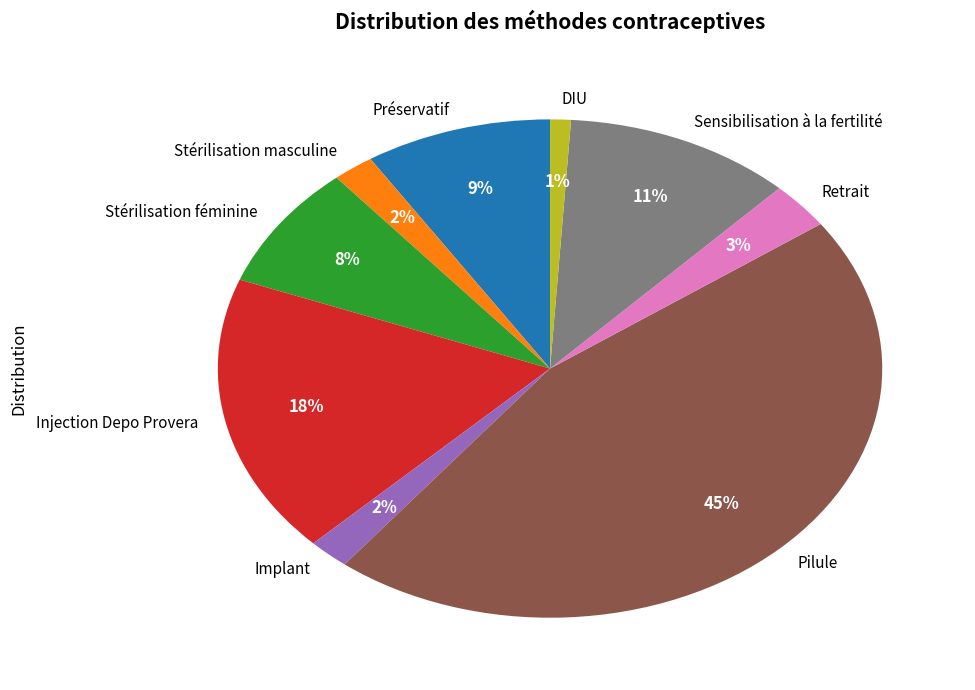

Is there any slice that represents more than half of the pie?

No